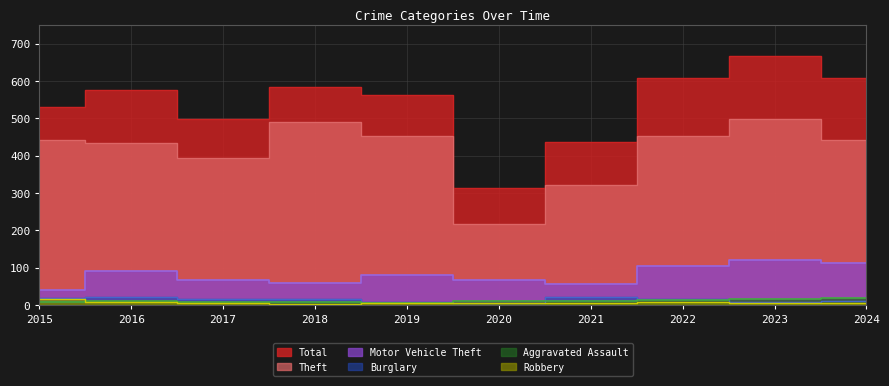

List the labels in order of Aggravated Assault value, largest first.

2024, 2023, 2022, 2016, 2020, 2021, 2017, 2015, 2018, 2019